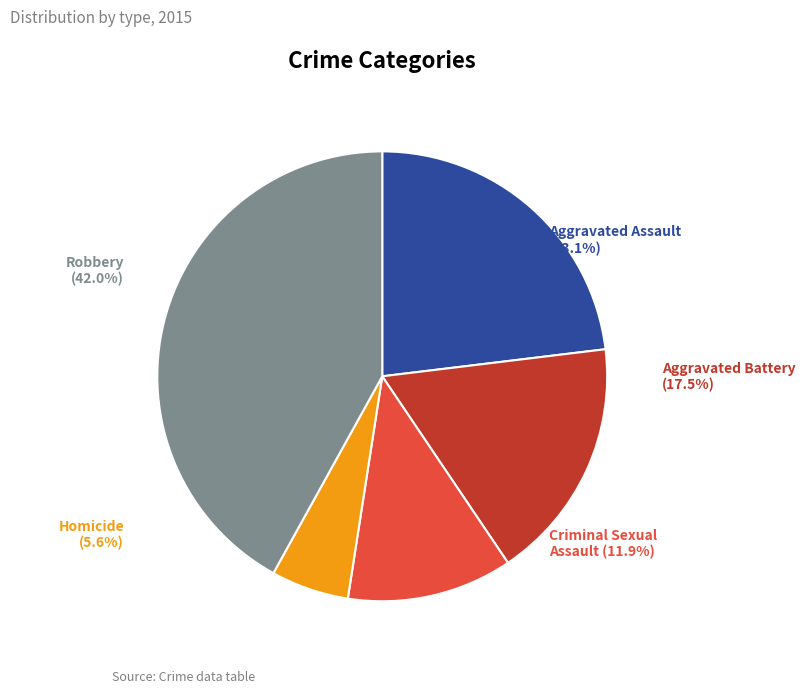

What percentage is the Aggravated Assault slice, to the nearest percent?

23%